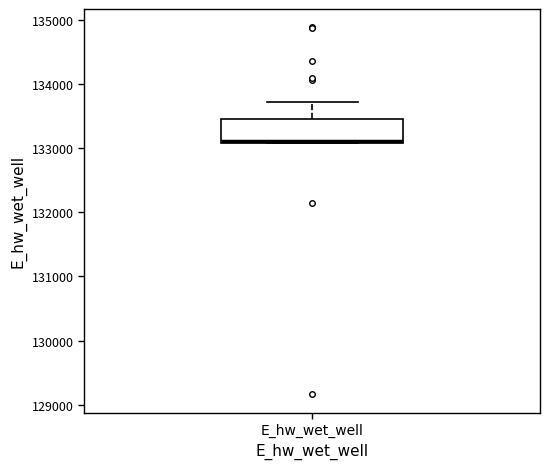

Read this box plot against the y-axis: the position of the median line, the range covered by the box, and the ends of both whiskers. The values are not printed on the chart, so give them approximately, as read against the axis.

median 133100, box 133100 to 133400, whiskers 133100 to 133700